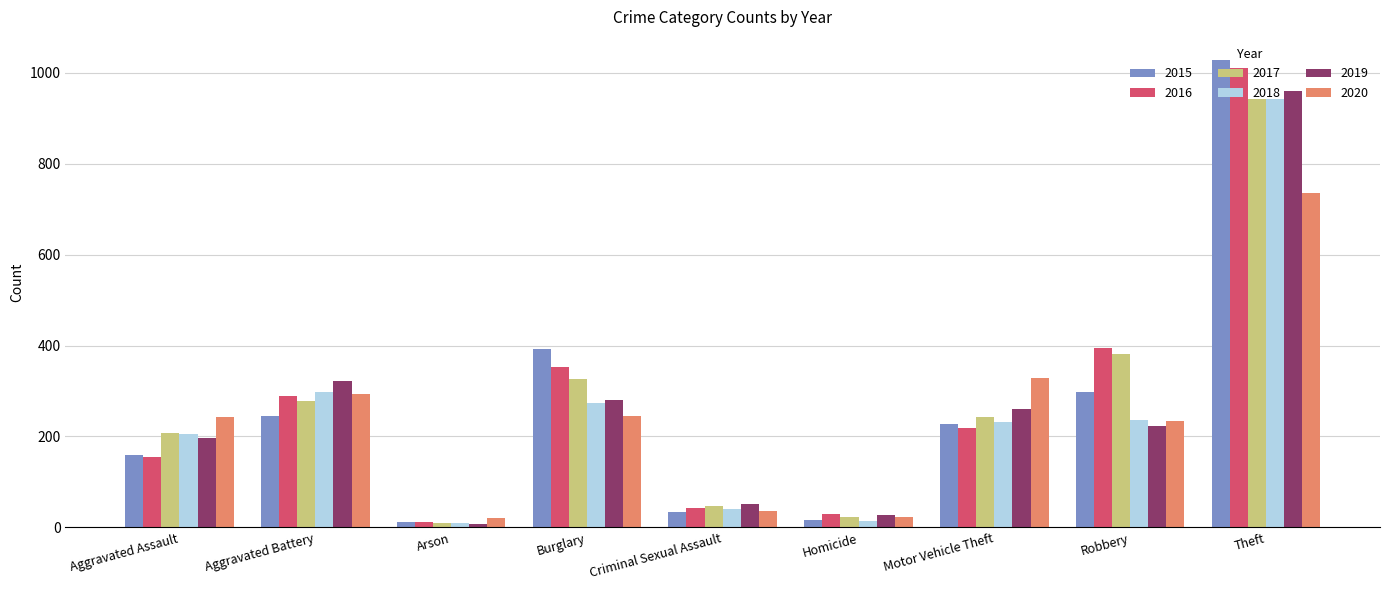

What is the label of the 7th bar from the left?

Motor Vehicle Theft